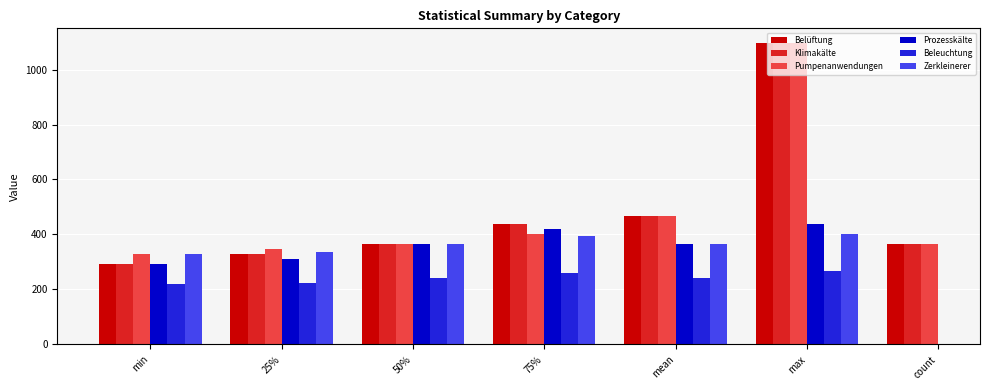

True or false: Pumpenanwendungen has a value of 139.1 at mean.

False